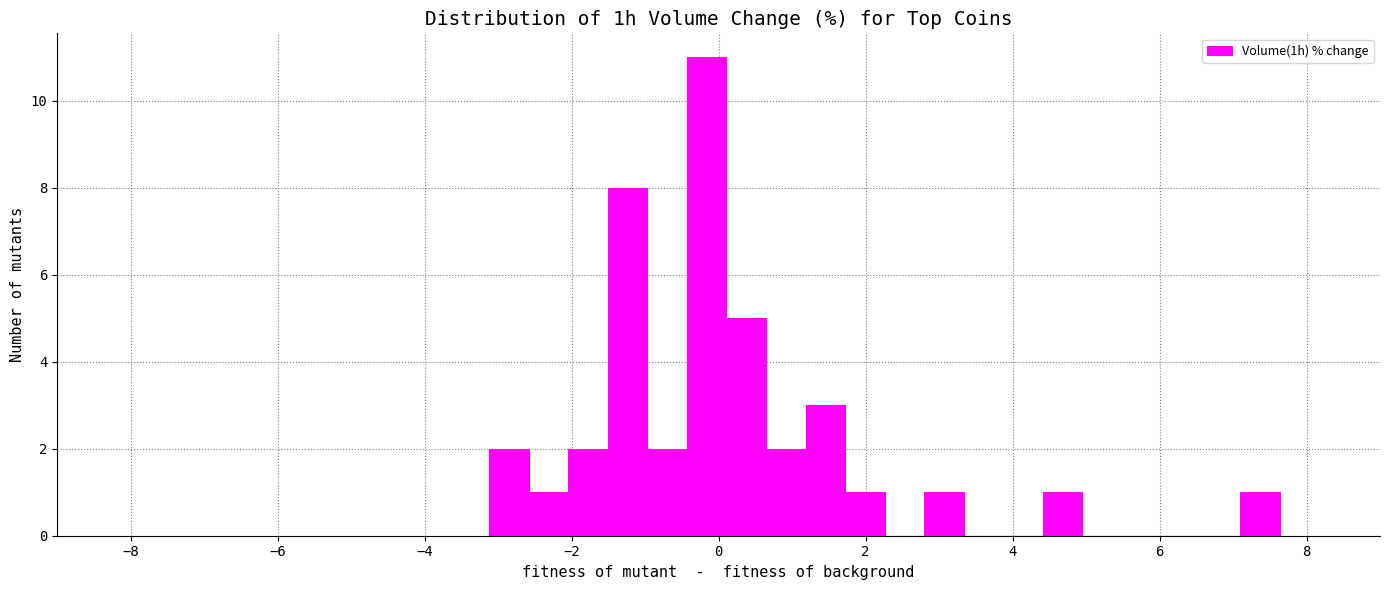

Read against the x-axis, roughly where is the centre of the tallest bar?

-0.2